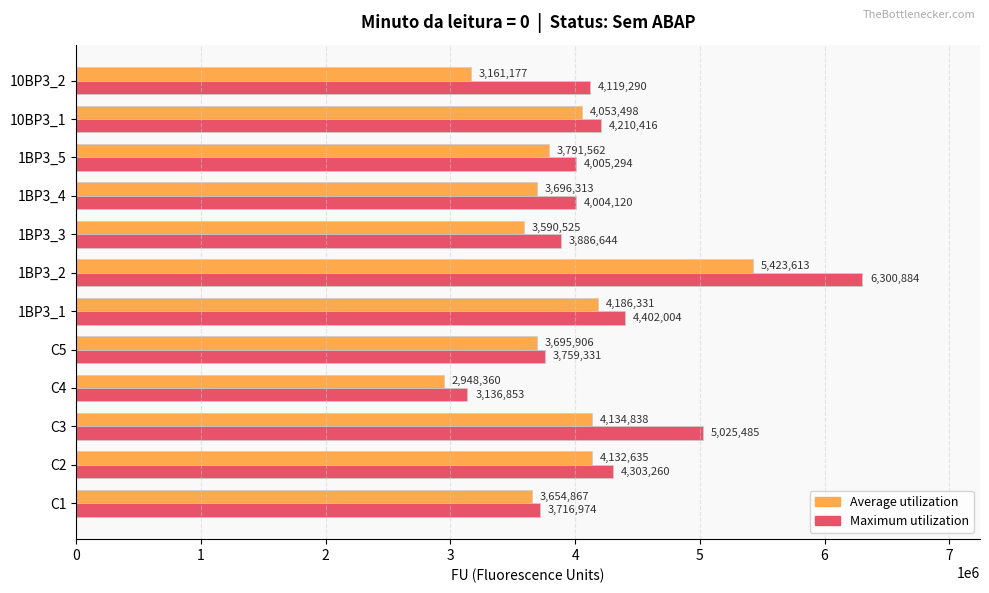

The Average utilization series shows 4134838.3 at C3. True or false?

True